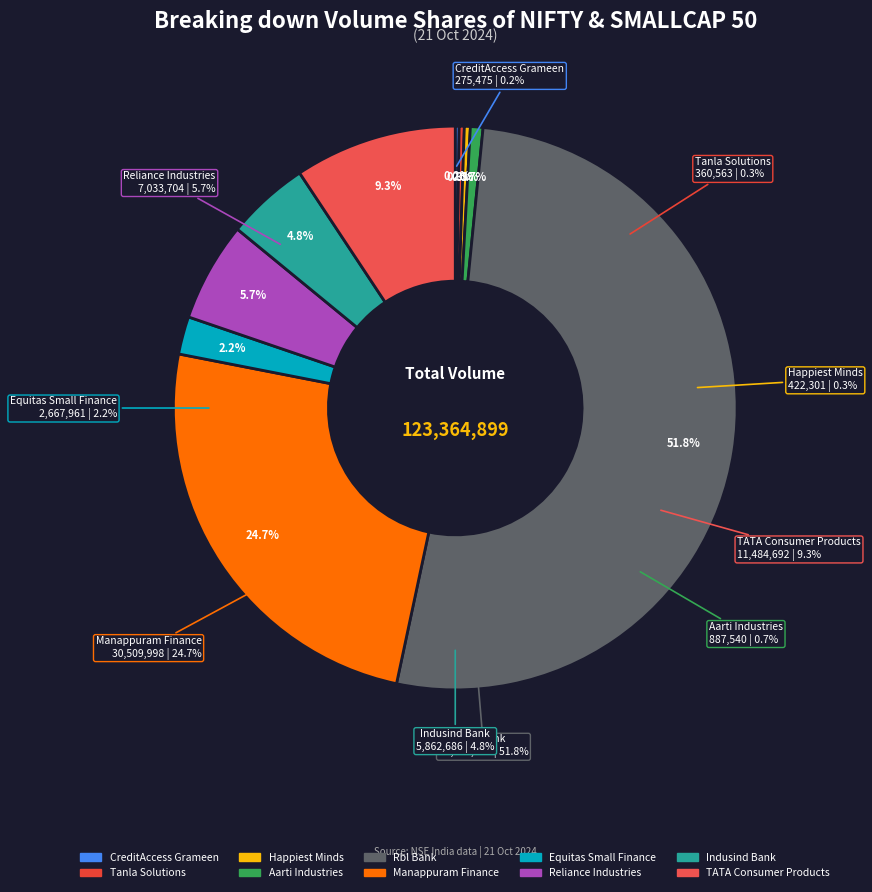

To the nearest percent, what portion does Manappuram Finance represent?

25%